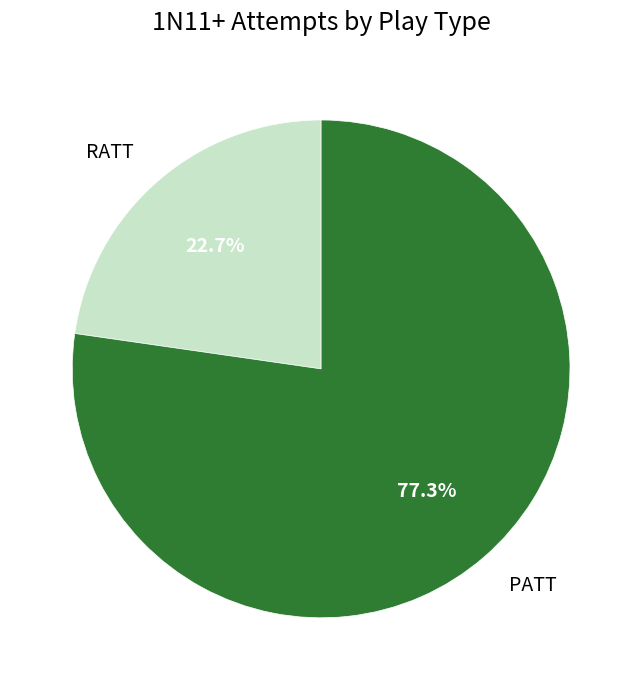

Rank the categories by value from highest to lowest.

PATT, RATT